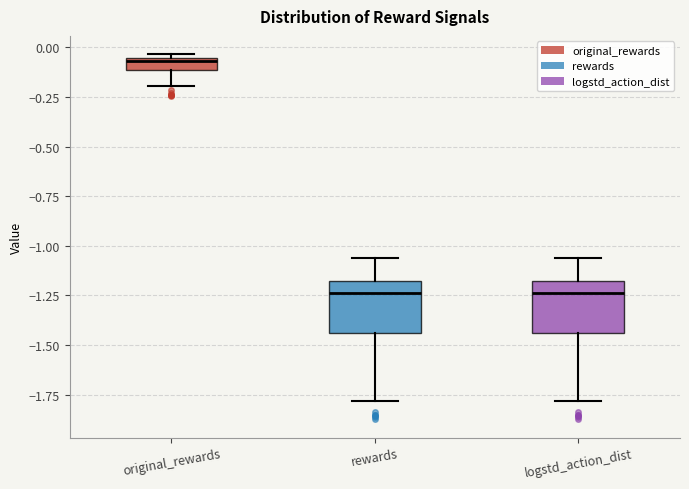

Which box has the highest median line?

original_rewards